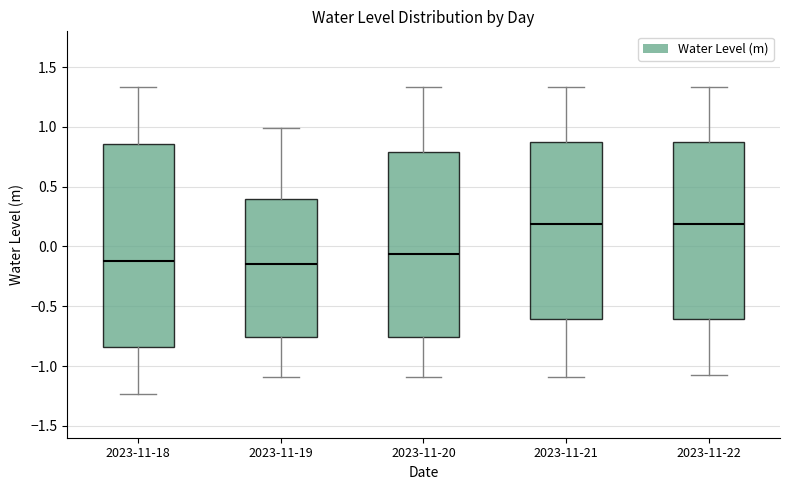

Reading left to right, read every box against the y-axis: the position of its median line, the range the box covers, and the ends of its whiskers. The values are not printed on the chart, so give them approximately, as read against the axis.

2023-11-18: median -0.10, box -0.85 to 0.85, whiskers -1.25 to 1.35
2023-11-19: median -0.15, box -0.75 to 0.40, whiskers -1.10 to 1.00
2023-11-20: median -0.05, box -0.75 to 0.80, whiskers -1.10 to 1.35
2023-11-21: median 0.20, box -0.60 to 0.85, whiskers -1.10 to 1.35
2023-11-22: median 0.20, box -0.60 to 0.85, whiskers -1.10 to 1.35